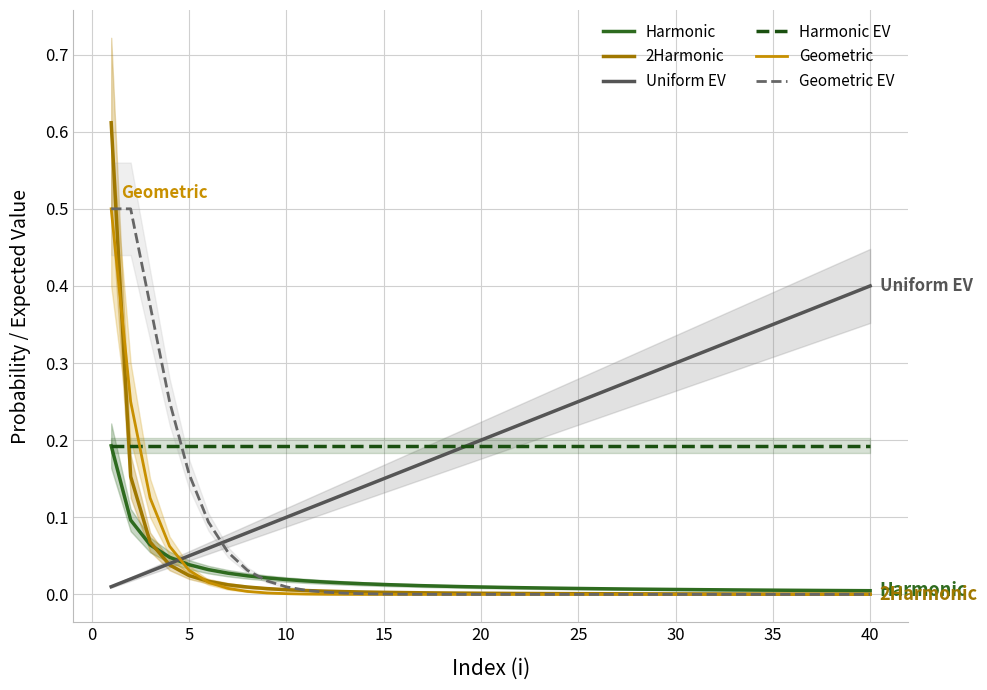

After their last crossing, which series has the higher values: Geometric EV or Uniform EV?

Uniform EV